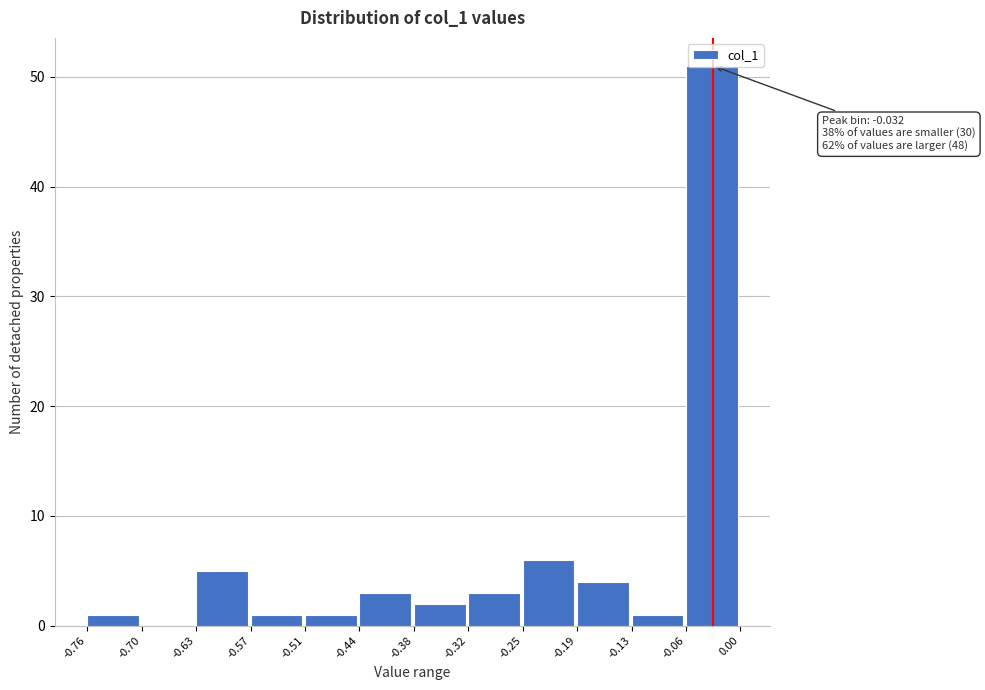

Which range on the x-axis has the tallest bar?

-0.06 to 0.00